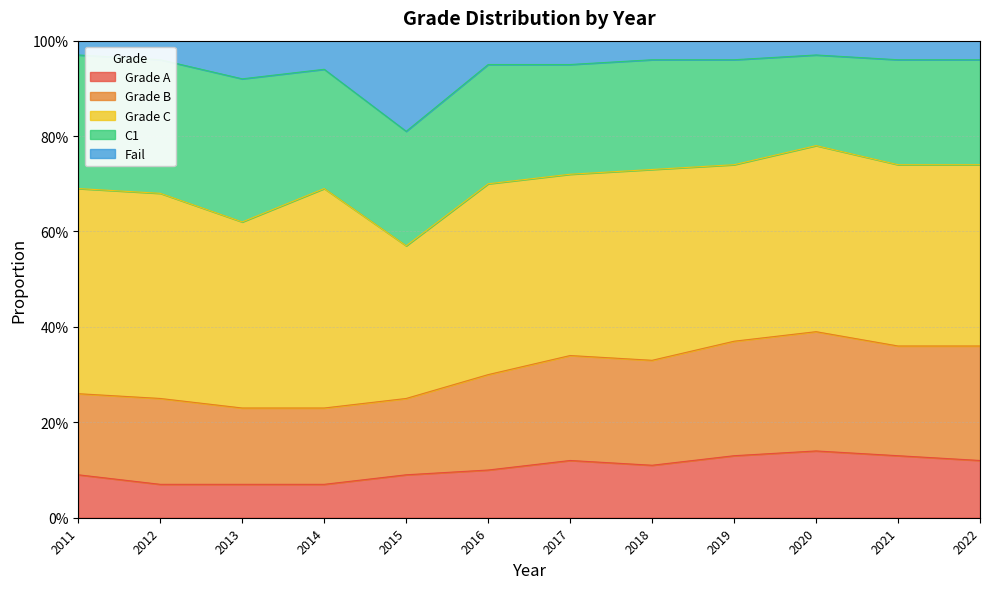

Which category has the lowest value across all series?

2012